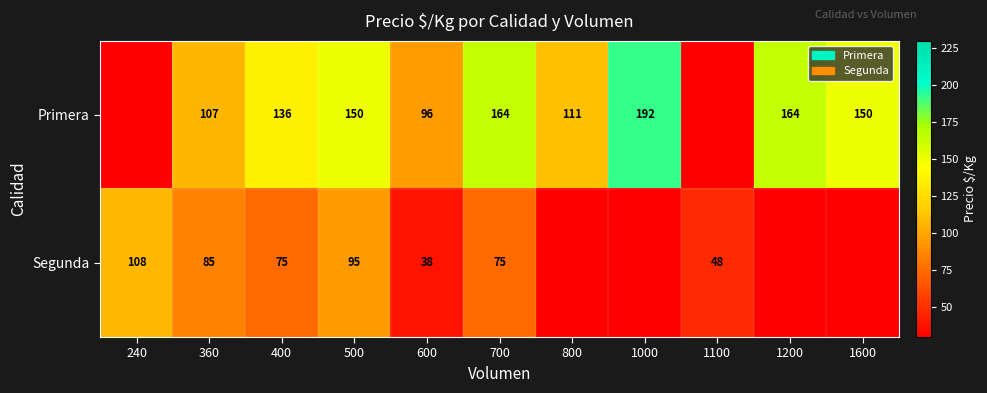

What is the sum of the Primera values at 500 and 1000?

342